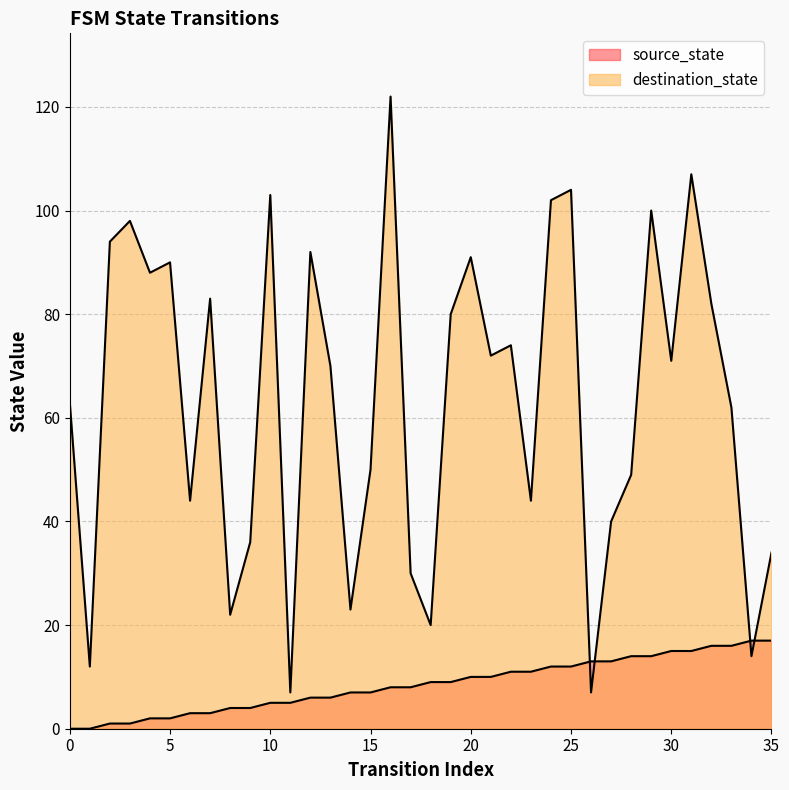

What is the value of the source_state point at the 16th from the left?

7